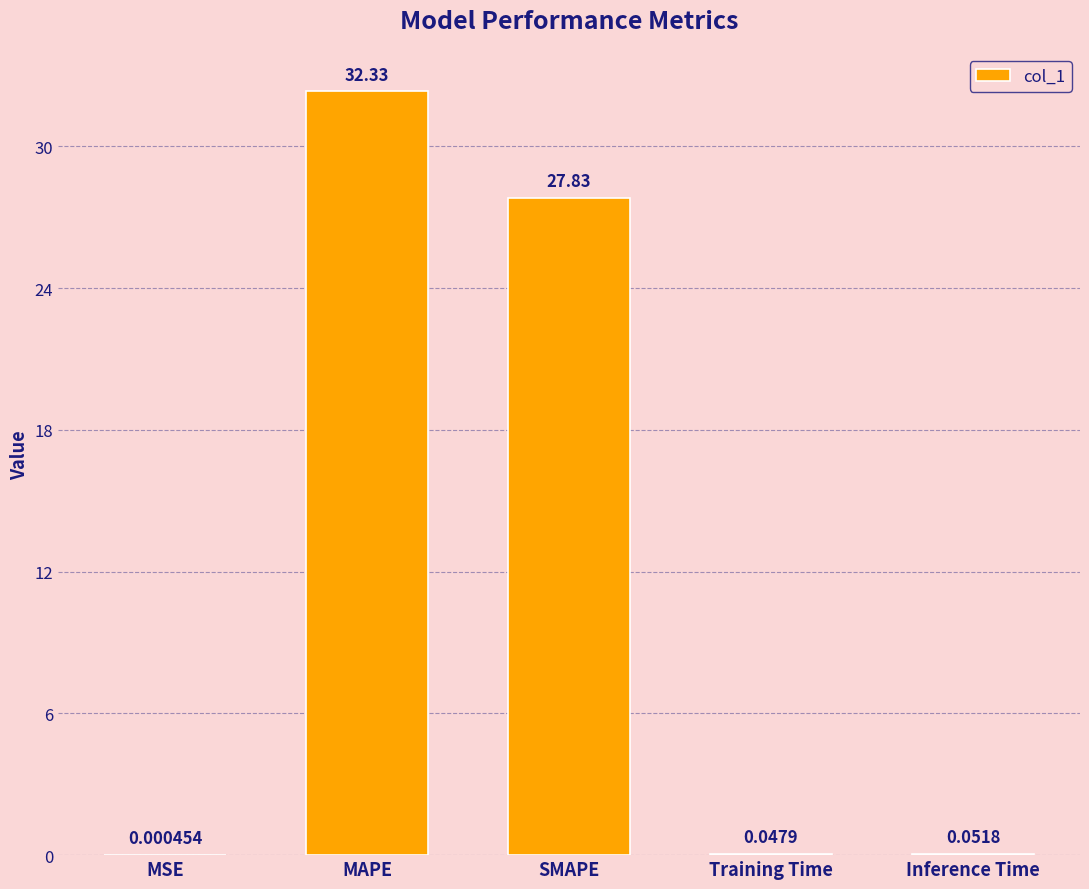

Where is the data nearest to the value 16?

SMAPE